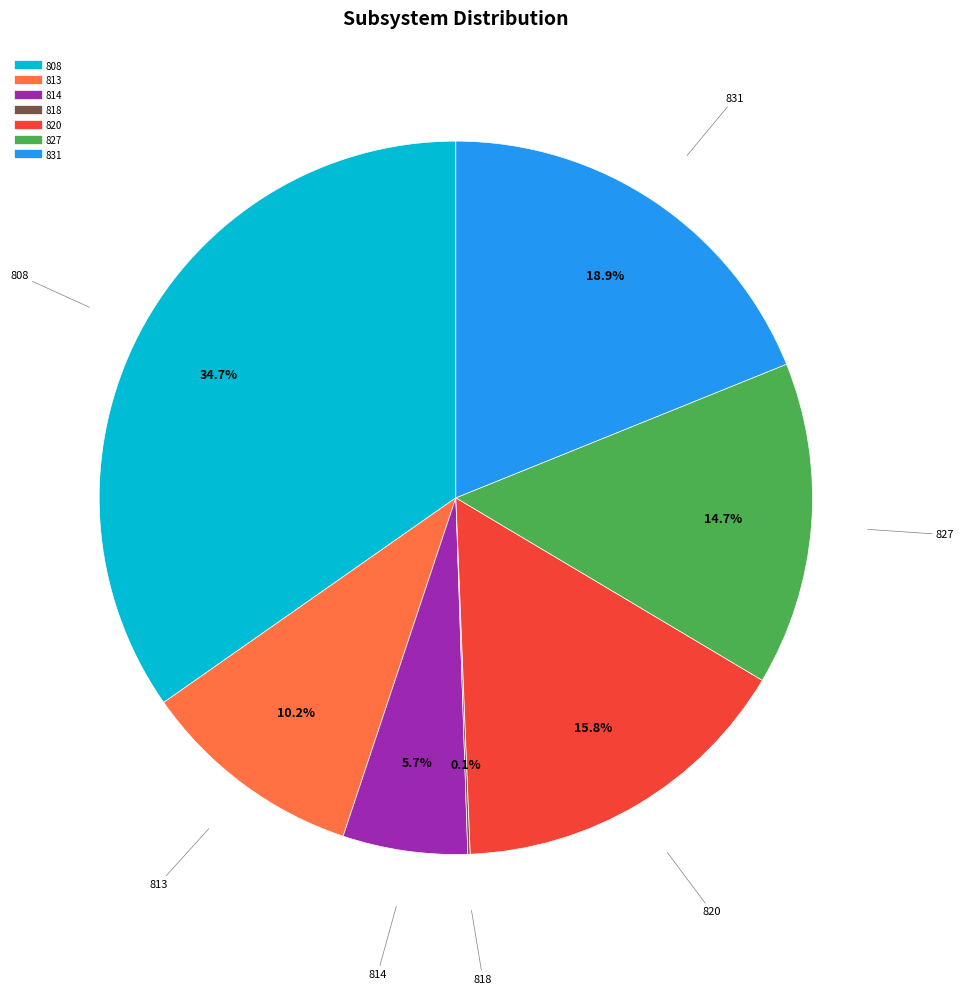

Which has a higher value, 813 or 808?

808